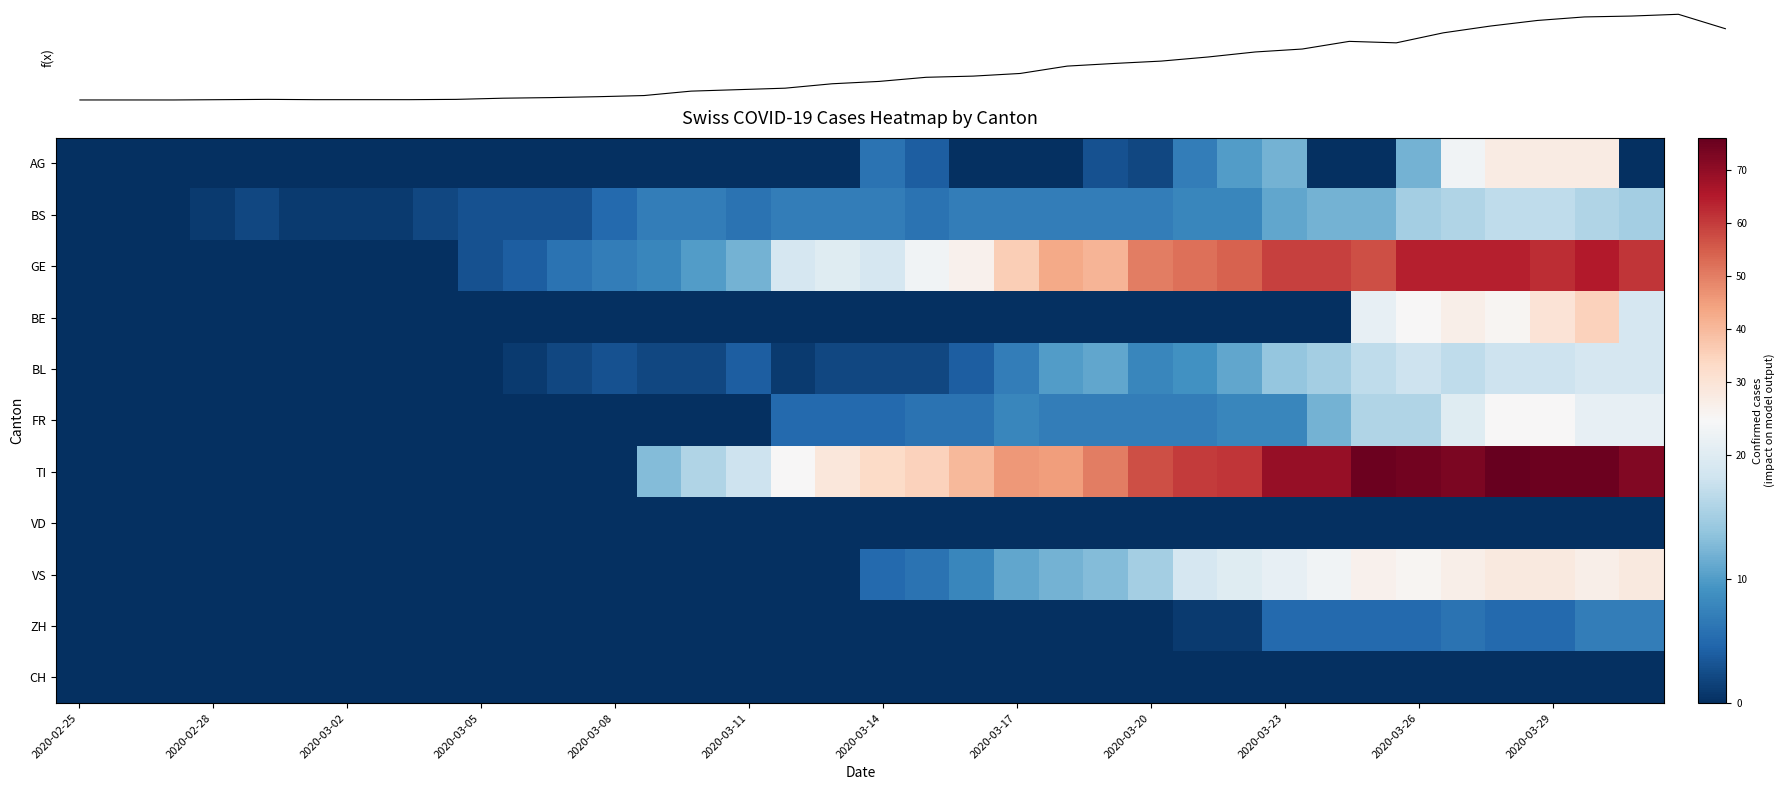

At which category does the chart reach its peak across all series?

32